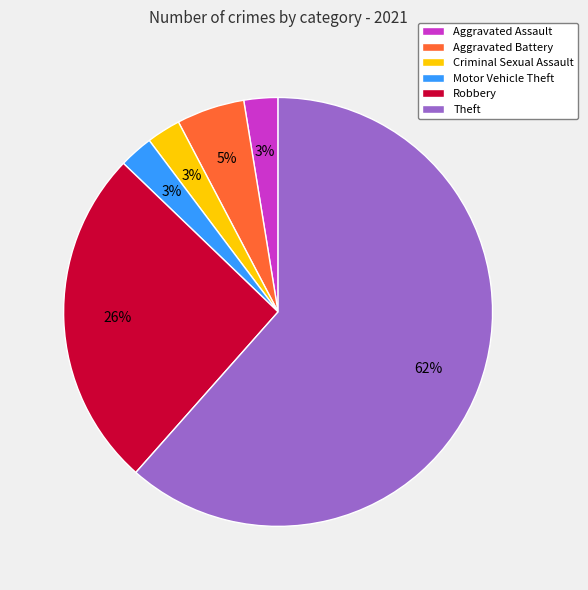

Count the number of slices in the pie.

6